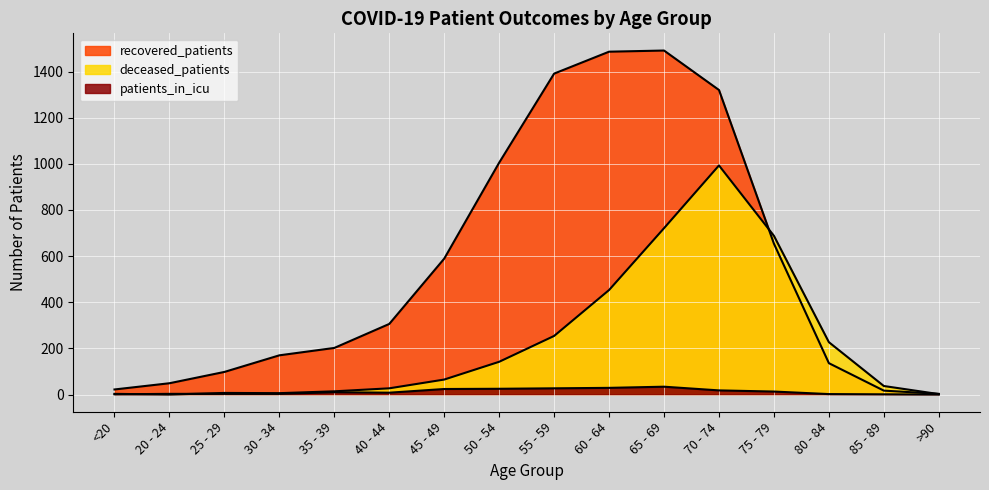

Does the chart display data point markers on the line(s)?

No